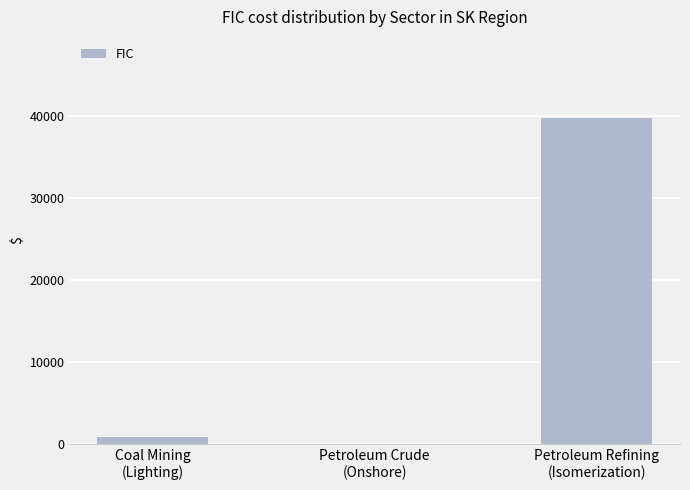

What is the average value?

13536.3